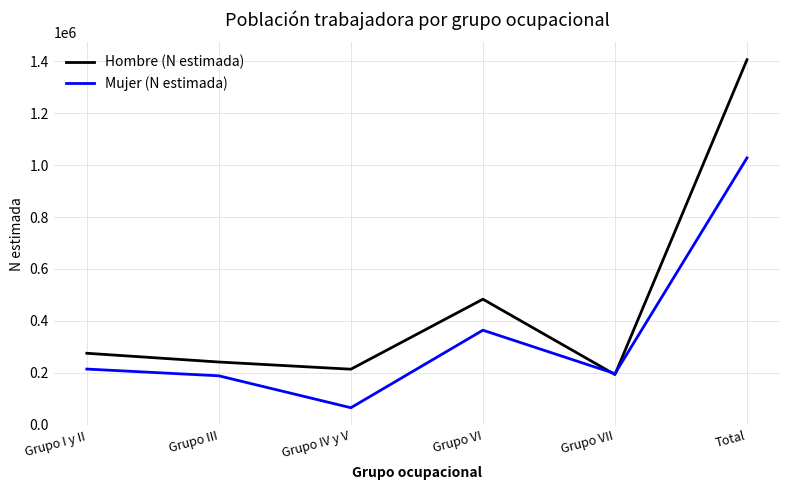

What are all the series names shown in the legend?

Hombre (N estimada), Mujer (N estimada)